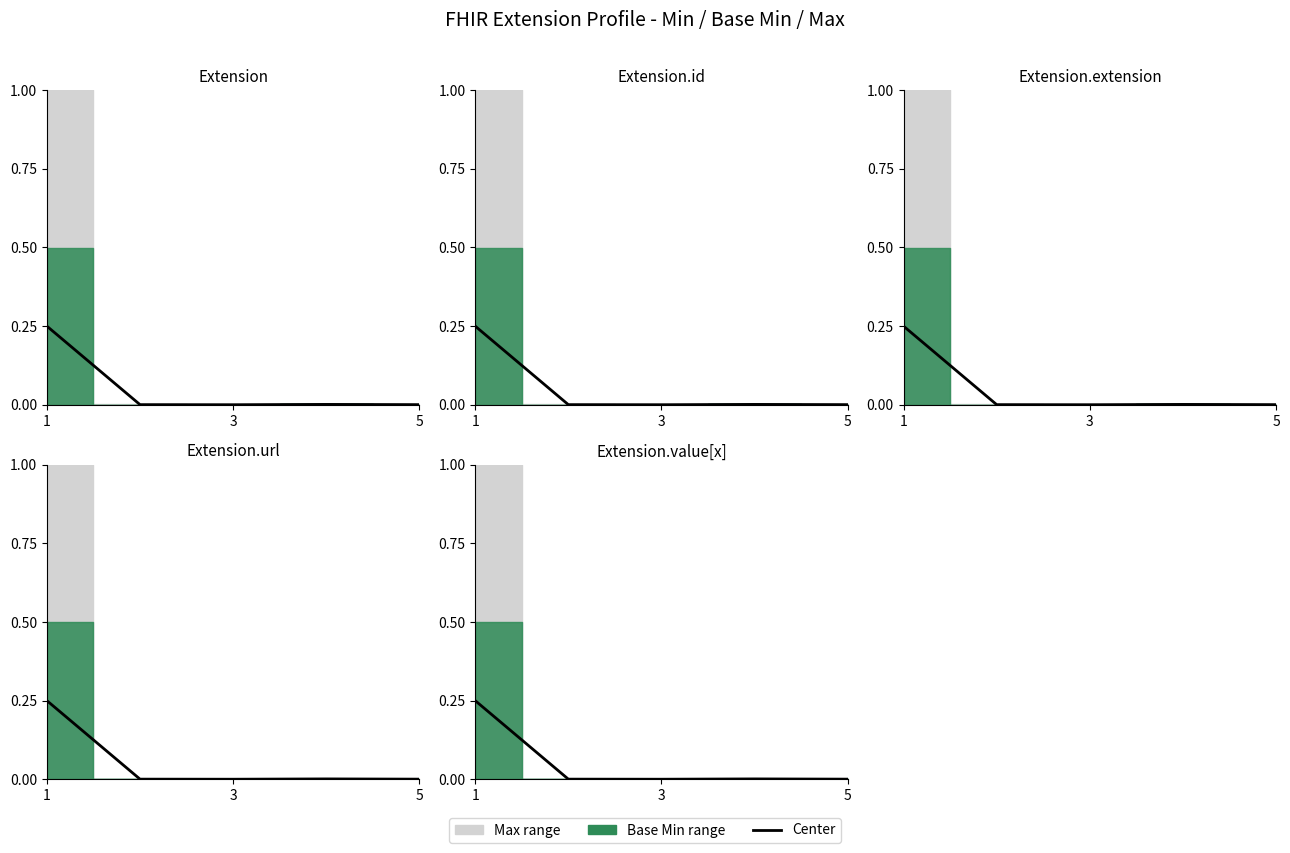

What is the change in value from 1 to 3?

-0.2